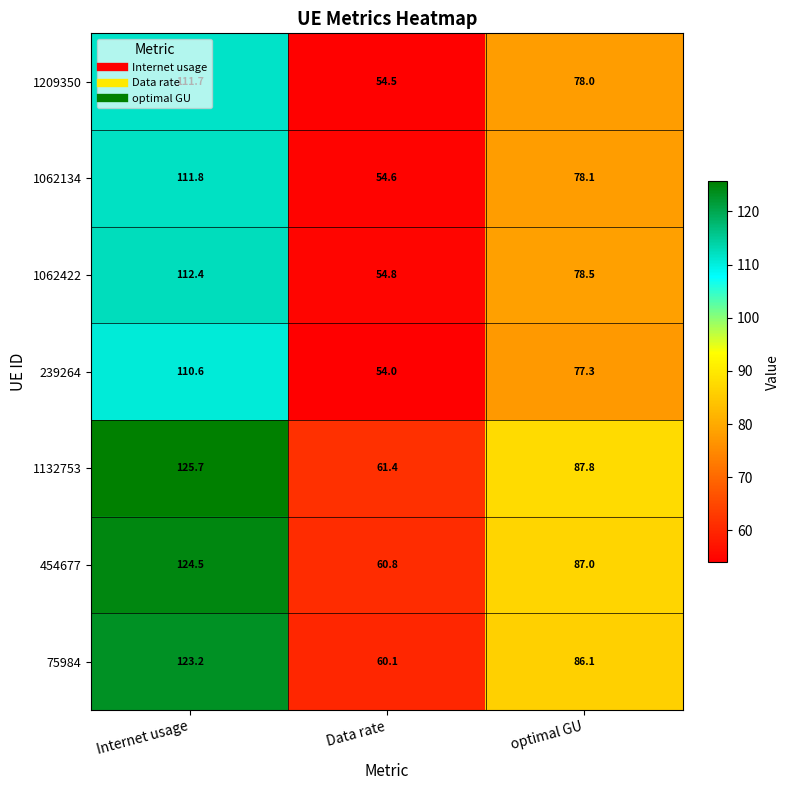

The value of 75984 at Internet usage is 123.2. True or false?

True